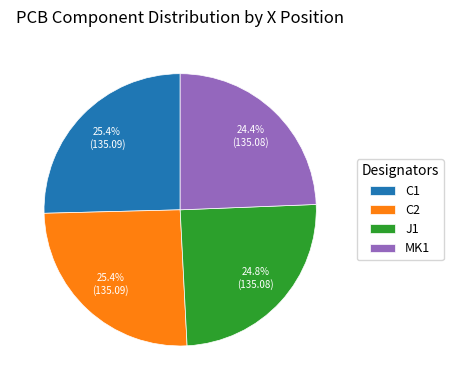

Combined, what portion of the pie is C1 and C2?

50.8%